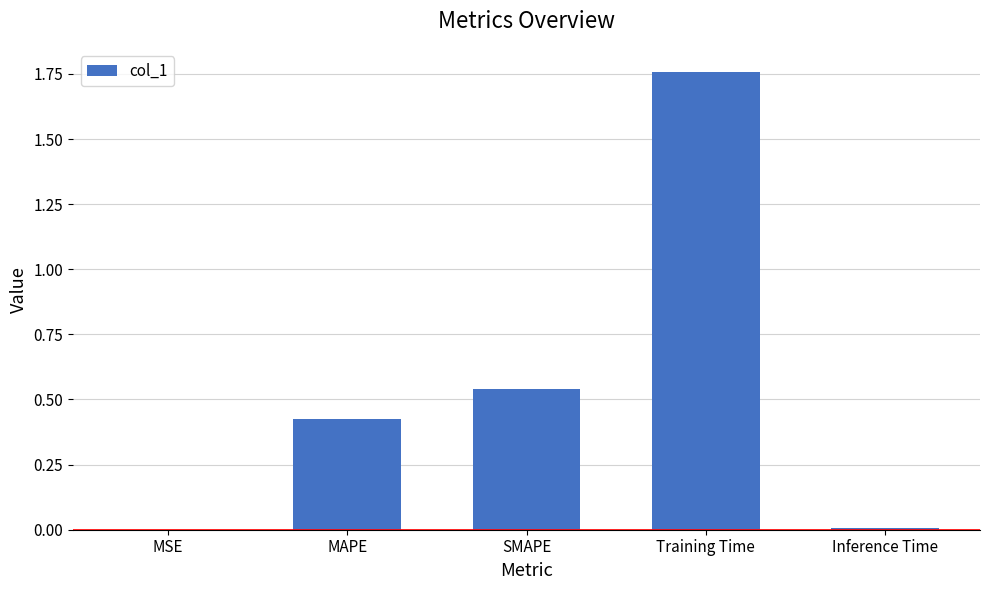

What is the sum of all values?

2.7